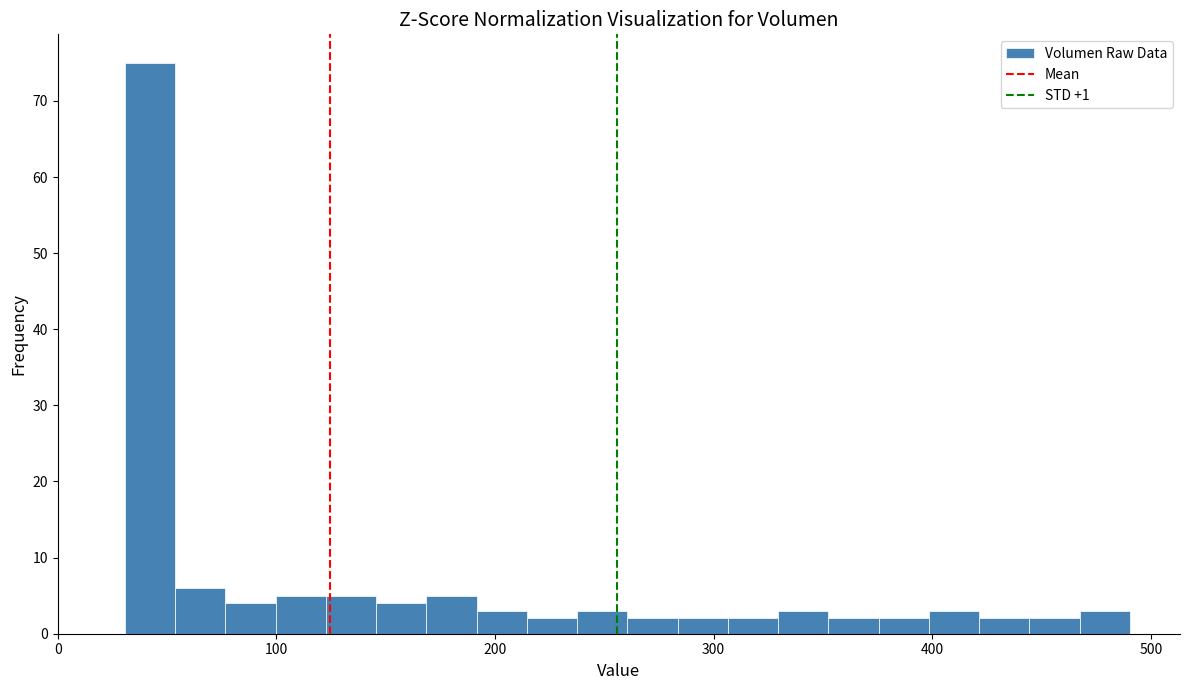

Read against the x-axis, roughly where is the centre of the tallest bar?

40